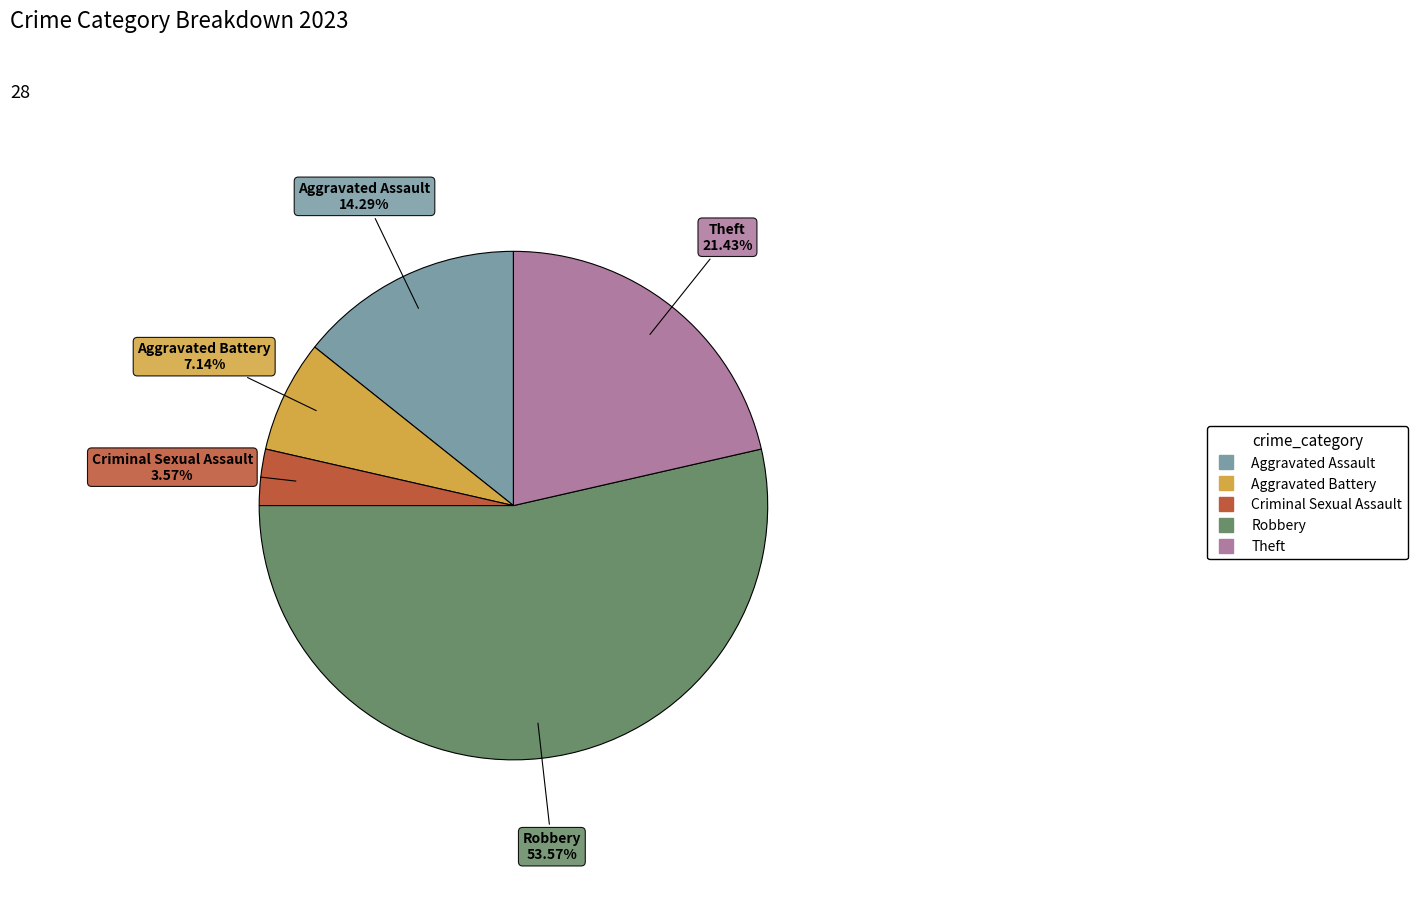

Rank the categories by value from lowest to highest.

Criminal Sexual Assault, Aggravated Battery, Aggravated Assault, Theft, Robbery